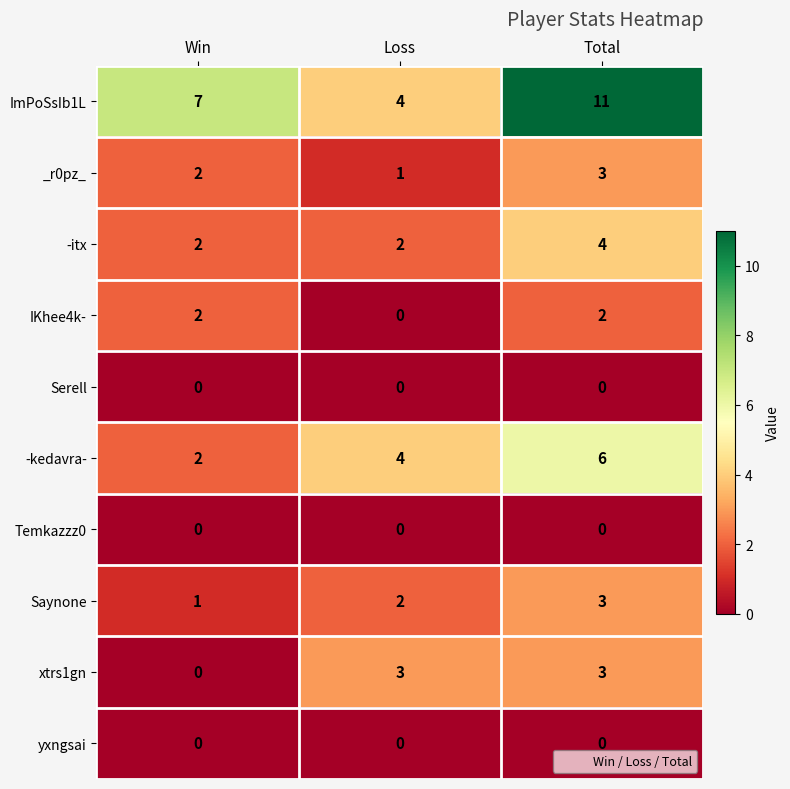

Which series has the largest total across all categories?

ImPoSsIb1L